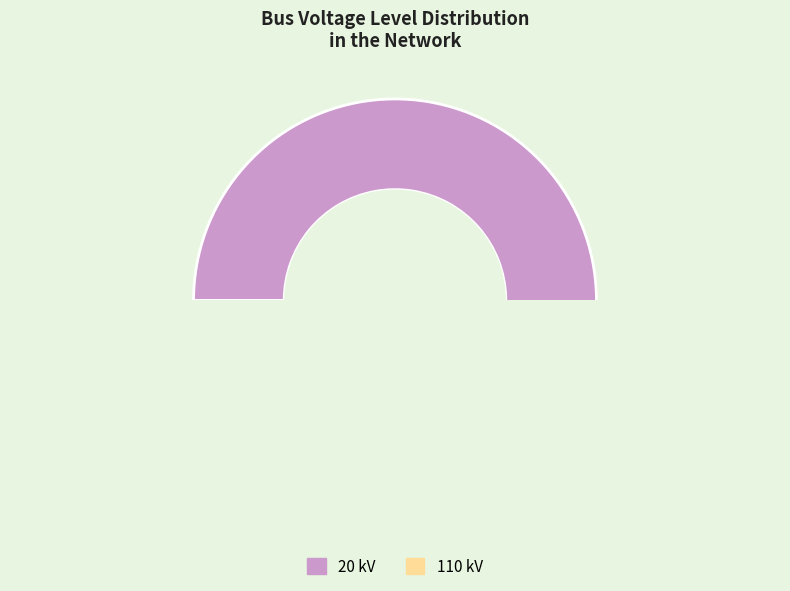

How many slices are in this pie chart?

2